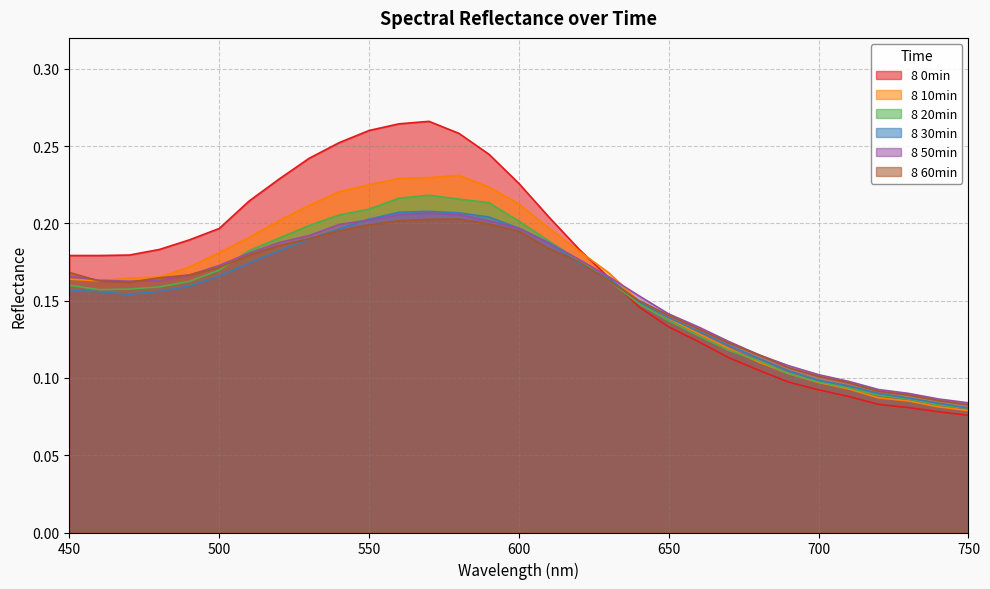

The value of 8 50min at 610 is 0.1. True or false?

False